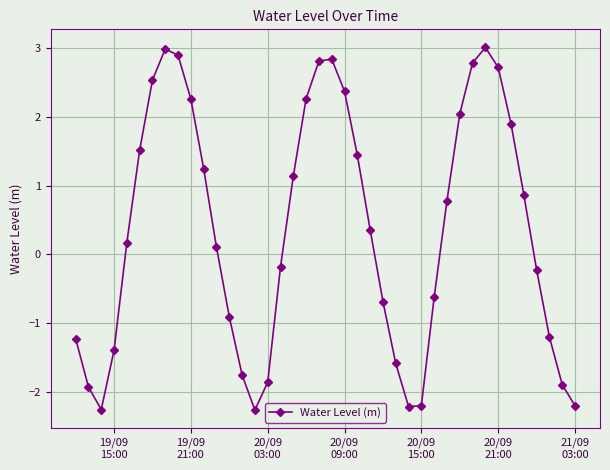

What is the smallest value displayed?

-2.3